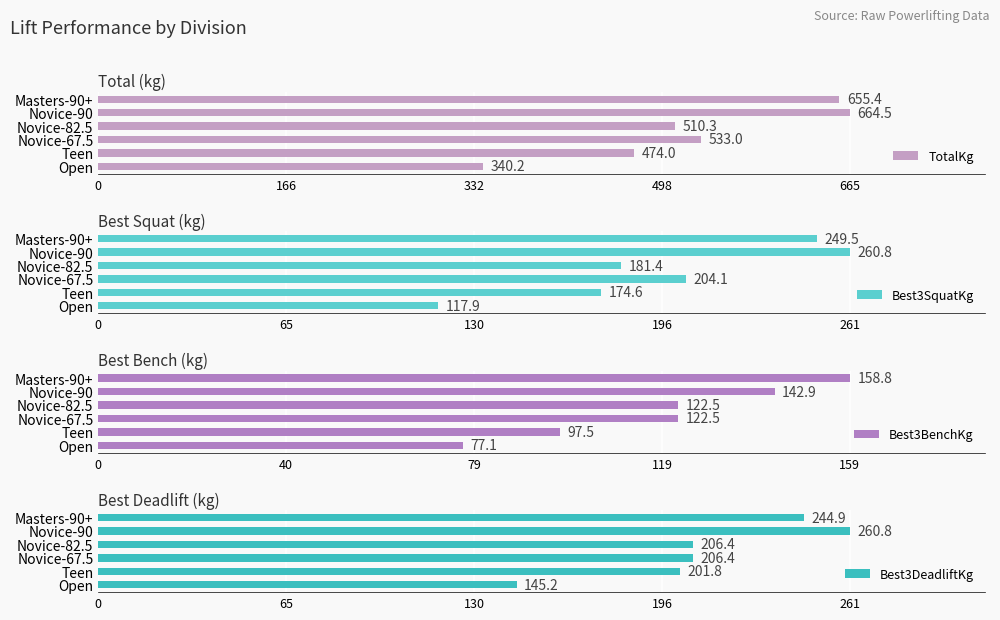

The Best3SquatKg series shows 181.4 at Novice-82.5. True or false?

True